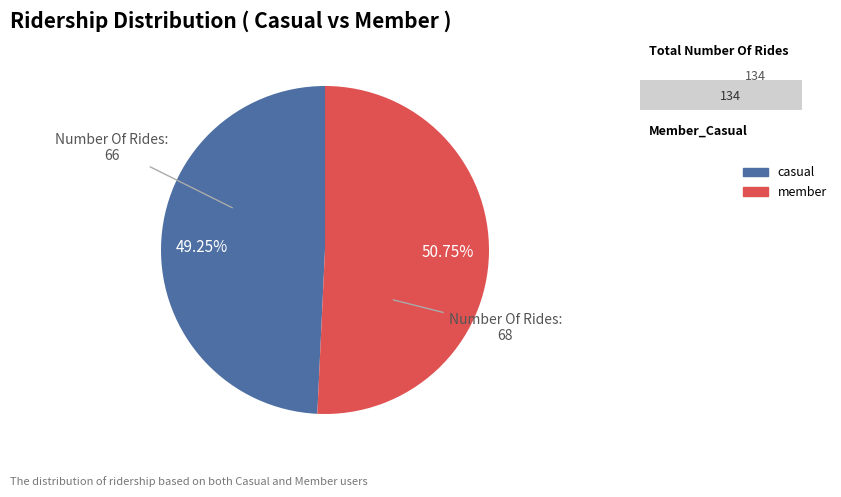

Rank the categories by value from lowest to highest.

casual, member